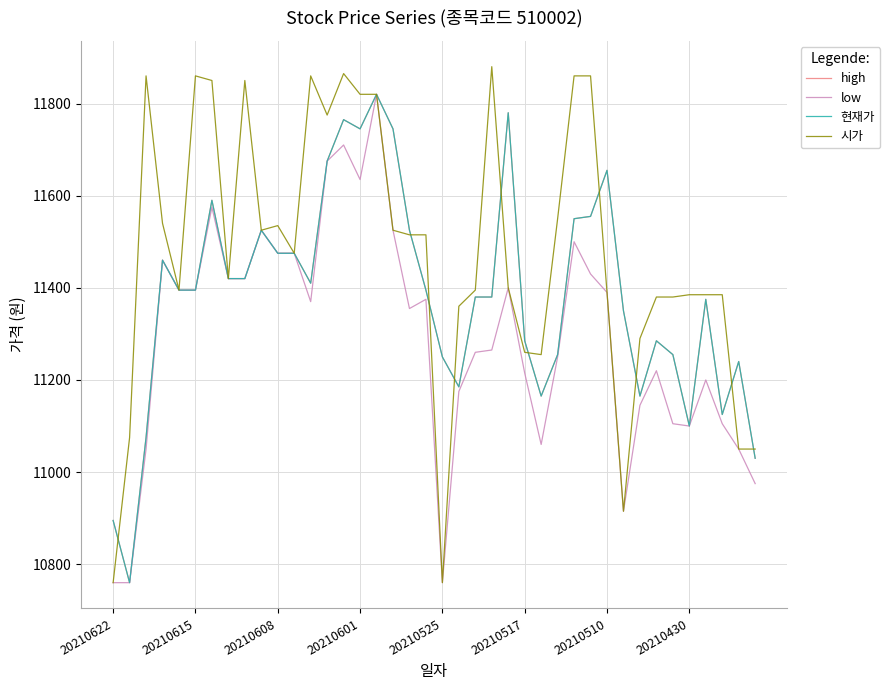

What is the label of the 4th point from the left?

20210601